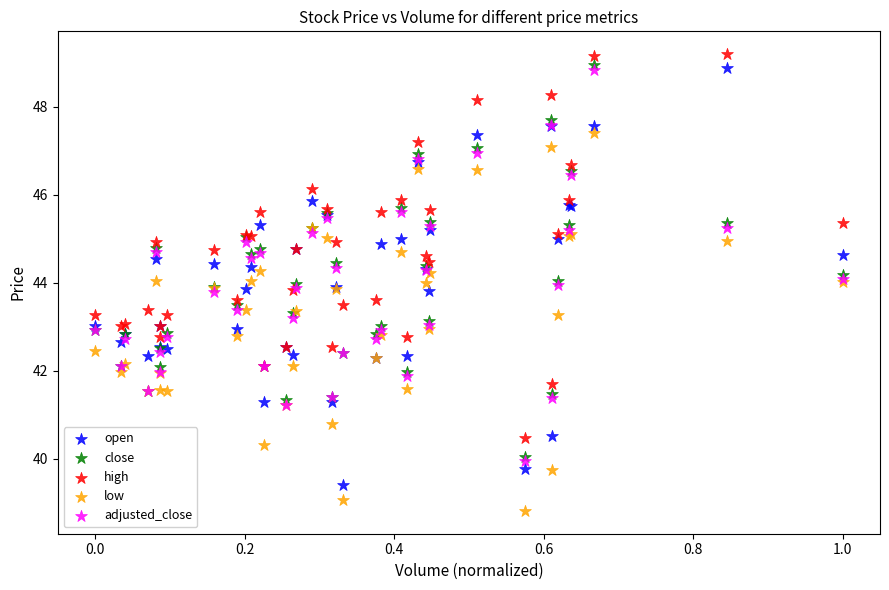

What are all the series names shown in the legend?

open, close, high, low, adjusted_close